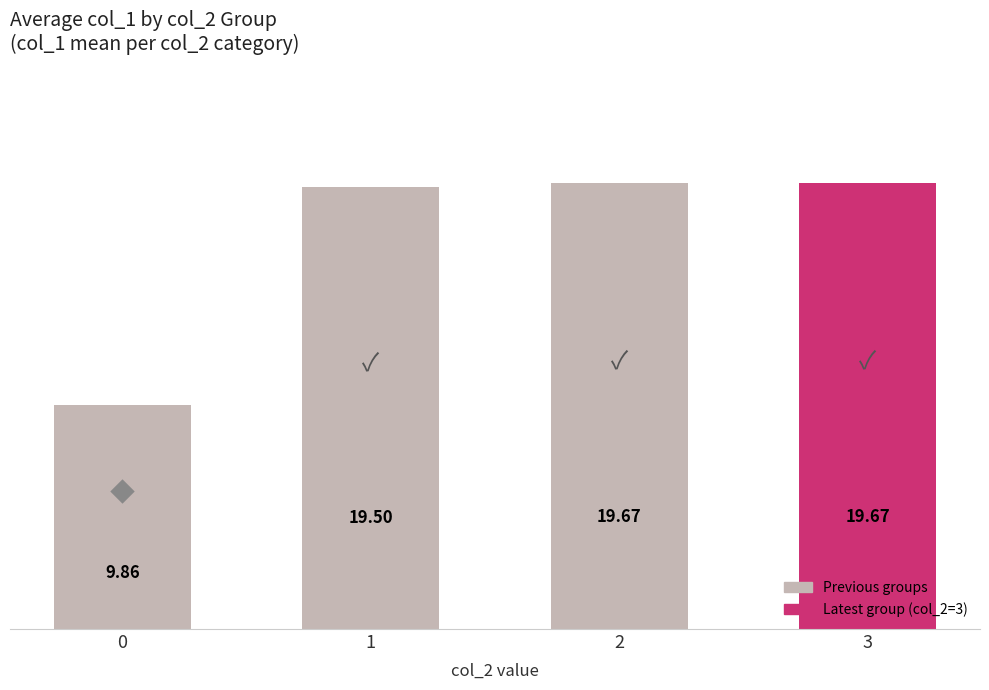

What is the minimum value shown in the chart?

9.9